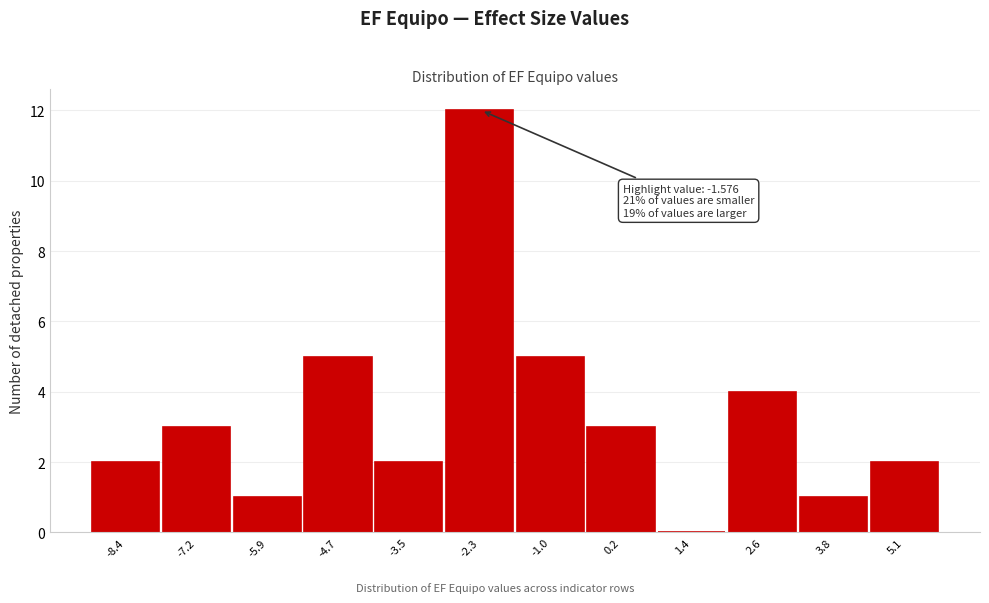

Reading left to right, extract all data points from this chart.

-8.4=2	-7.2=3	-5.9=1	-4.7=5	-3.5=2	-2.3=12	-1.0=5	0.2=3	1.4=0	2.6=4	3.8=1	5.1=2